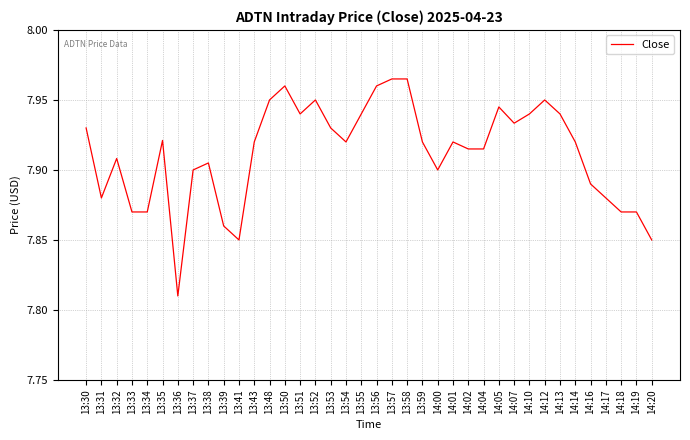

What position from the right is 14:02?

13